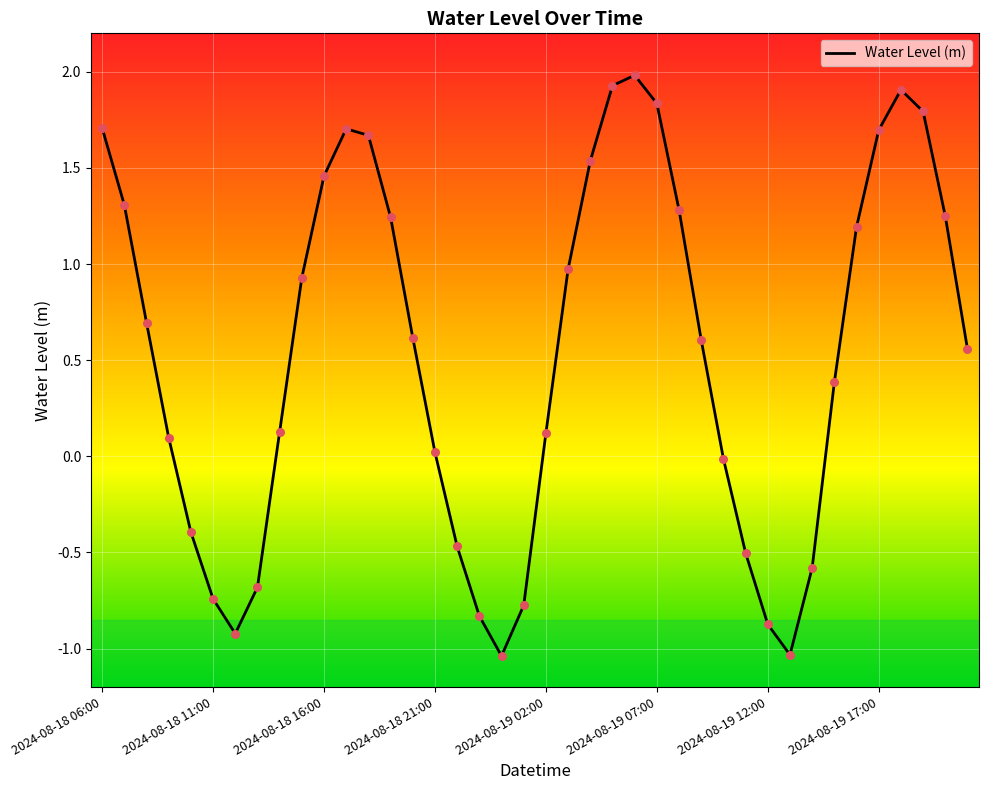

What is the greatest value displayed?

2.0